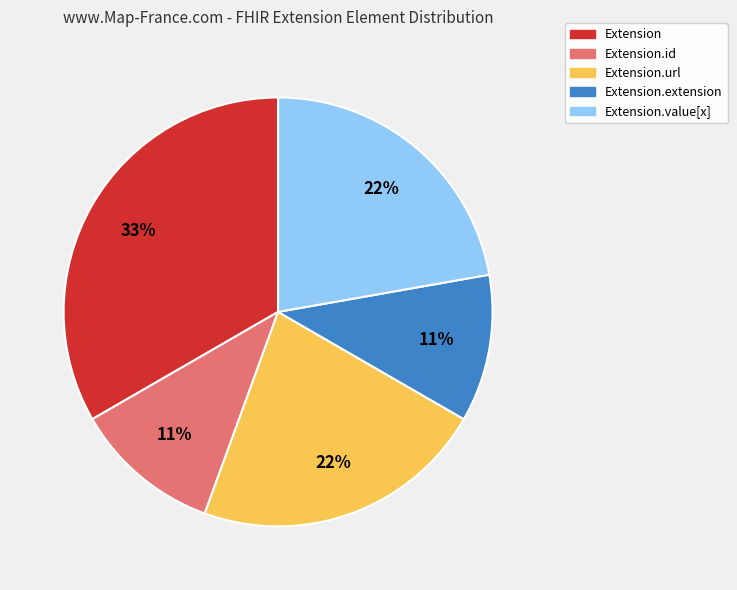

Combined, do Extension.value[x] and Extension.extension account for over 50%?

No